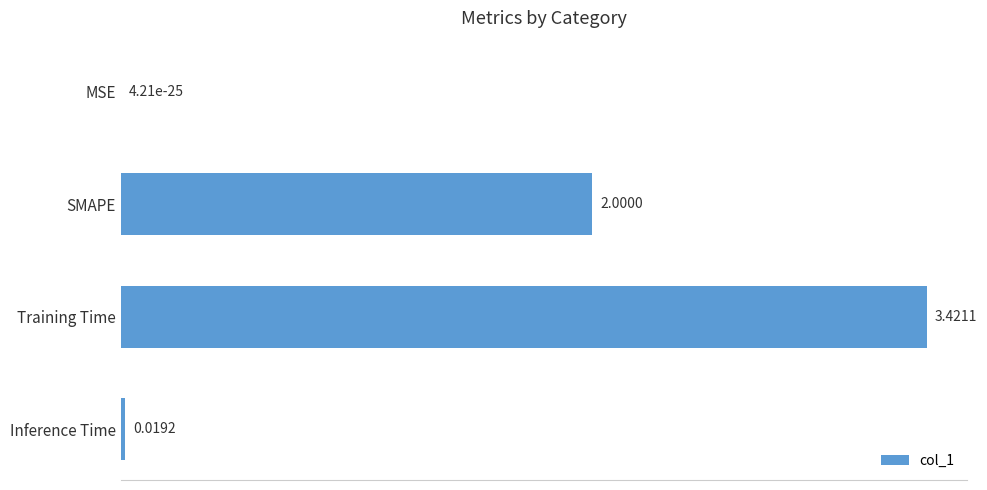

At which label is the value closest to 1?

Inference Time